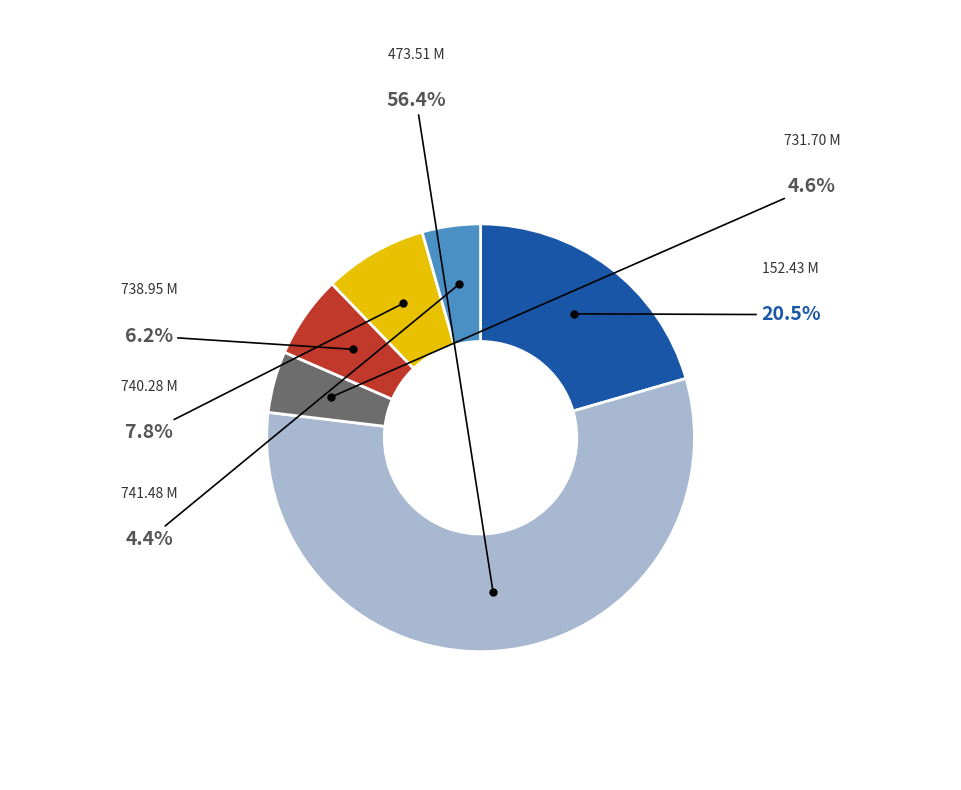

Is there any slice that represents more than half of the pie?

Yes